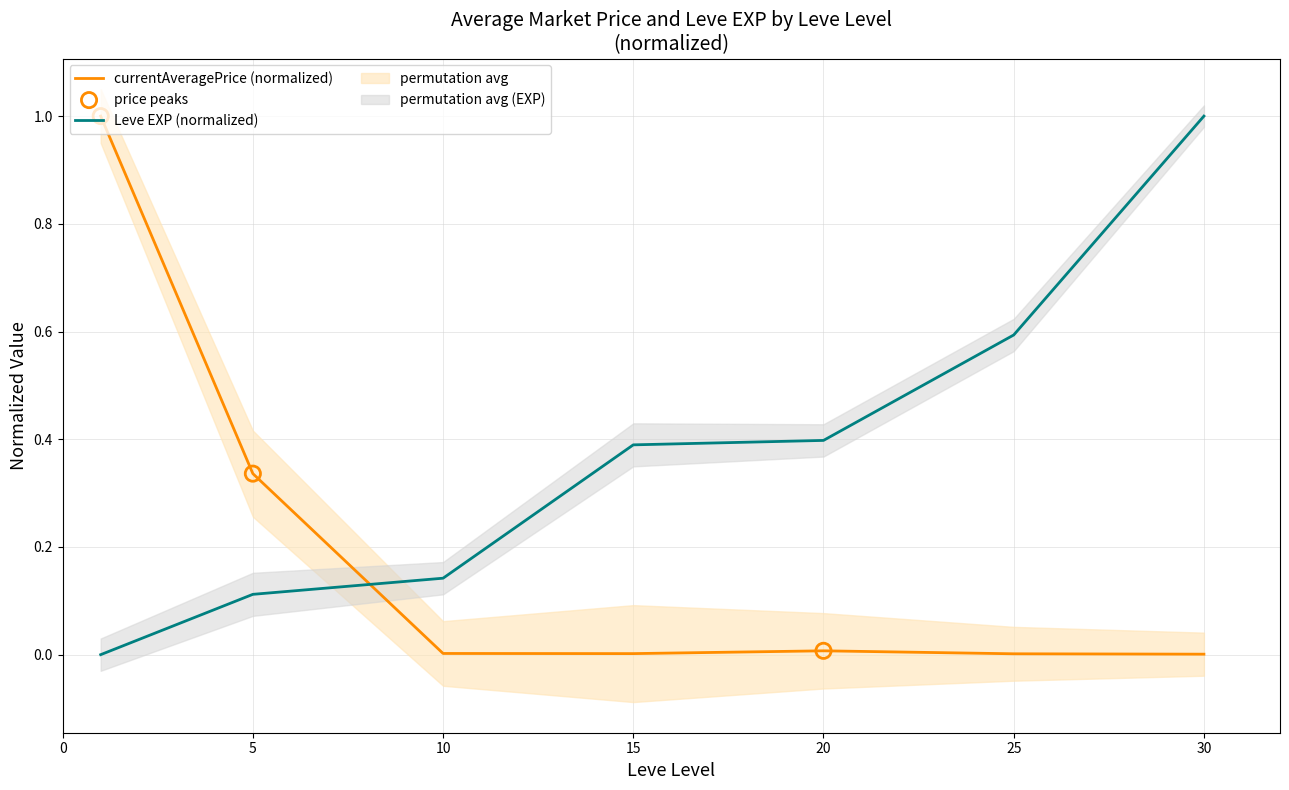

What is the maximum value for Leve EXP (normalized)?

1.0